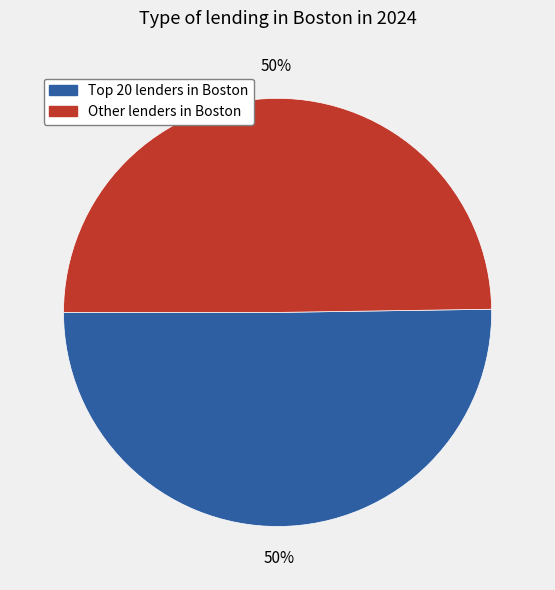

To the nearest percent, what is the average slice percentage?

50%